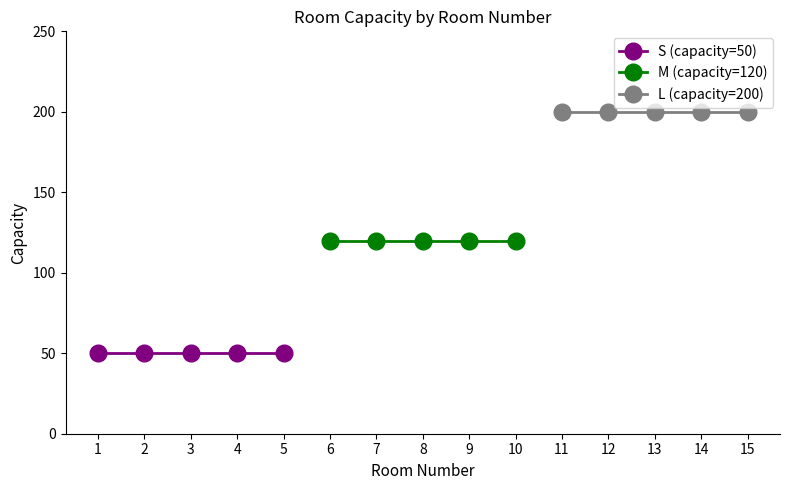

Reading left to right, extract all data points from this chart.

S (capacity=50): 50	50	50	50	50
M (capacity=120): 120	120	120	120	120
L (capacity=200): 200	200	200	200	200